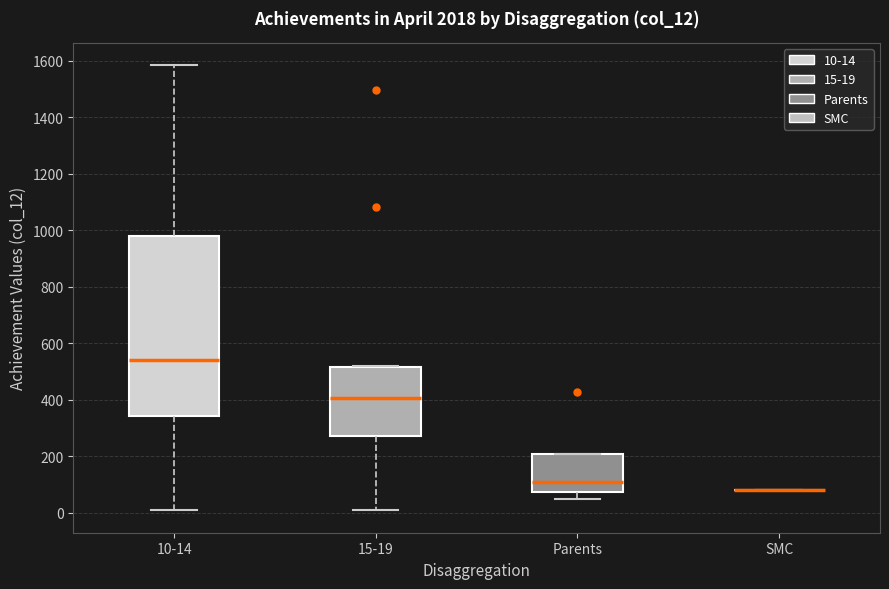

Reading left to right, transcribe this box plot: for each box, give where its median line is, the range the box spans, and where its two whiskers end, as read against the y-axis. The values are not printed on the chart, so give them approximately, as read against the axis.

10-14: median 540, box 340 to 980, whiskers 20 to 1580
15-19: median 400, box 280 to 520, whiskers 0 to 520
Parents: median 100, box 80 to 200, whiskers 40 to 200
SMC: box collapsed to a line at 80, whiskers 80 to 80